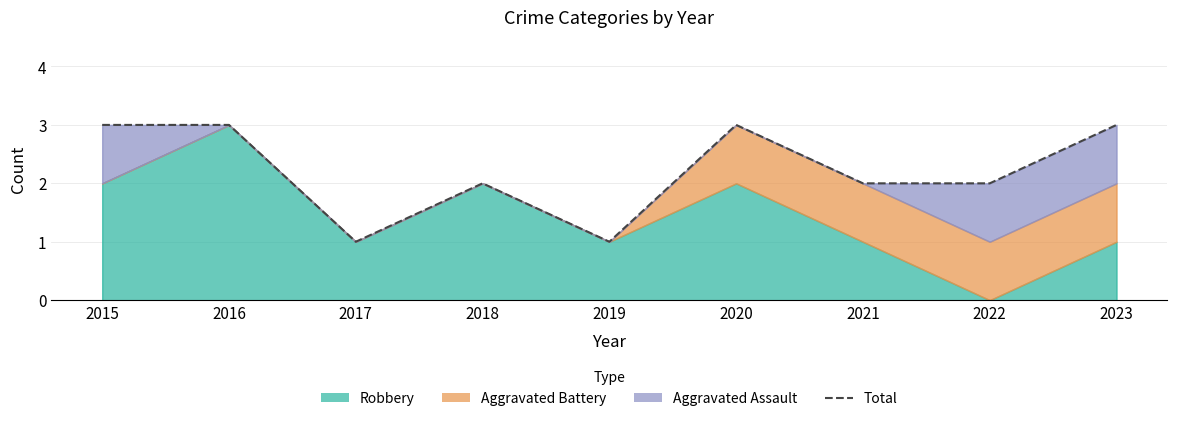

How many values are between 2 and 3?

7